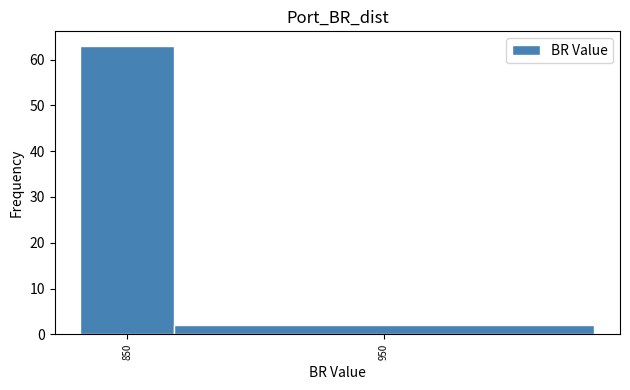

Reading left to right, extract all data points from this chart.

63	2